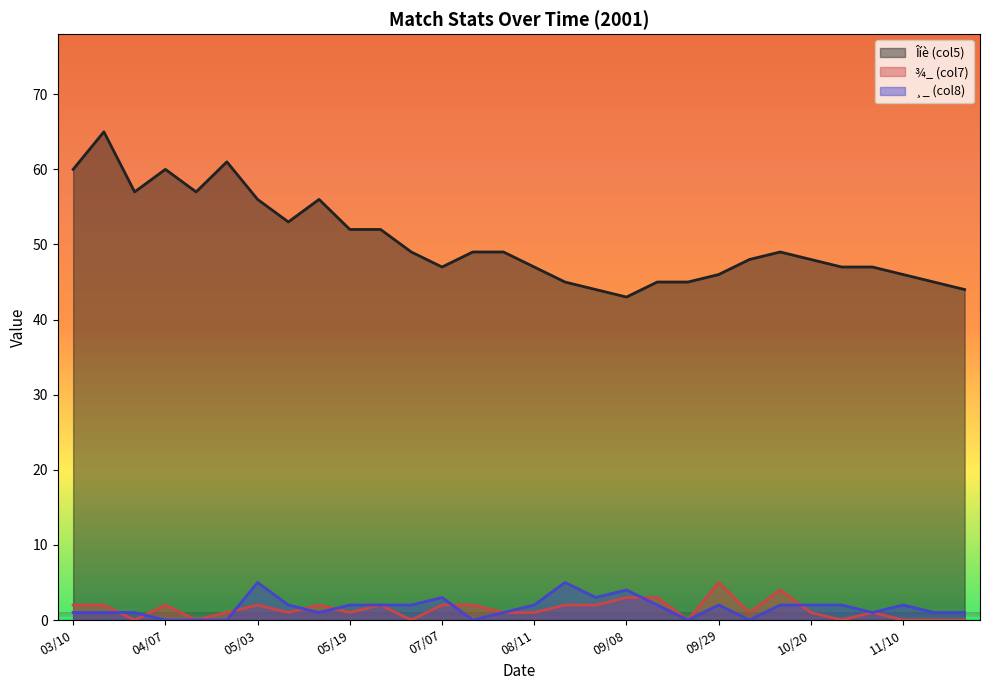

What is the sum of the Îíè (col5) values at 05/12 and 11/10?

102